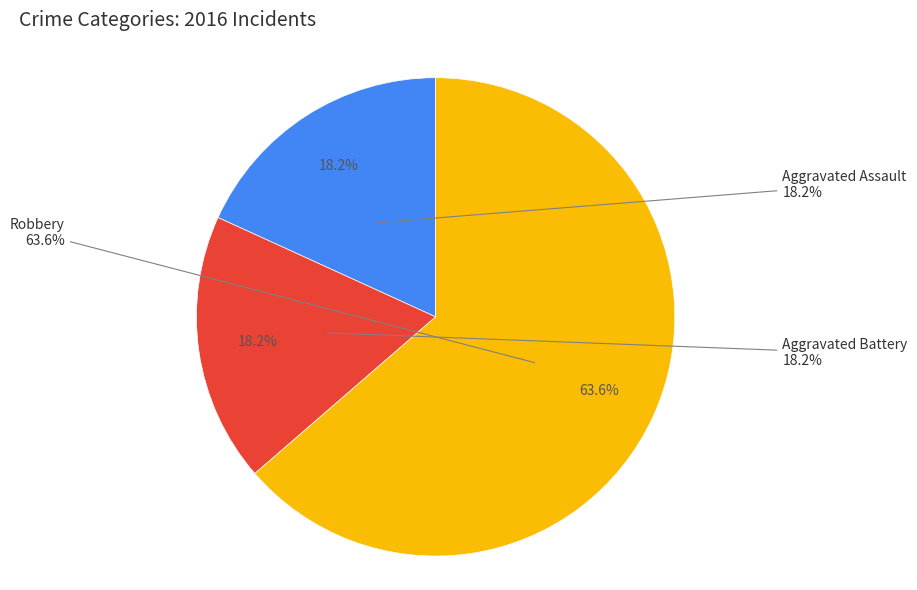

Which category accounts for the majority?

Robbery